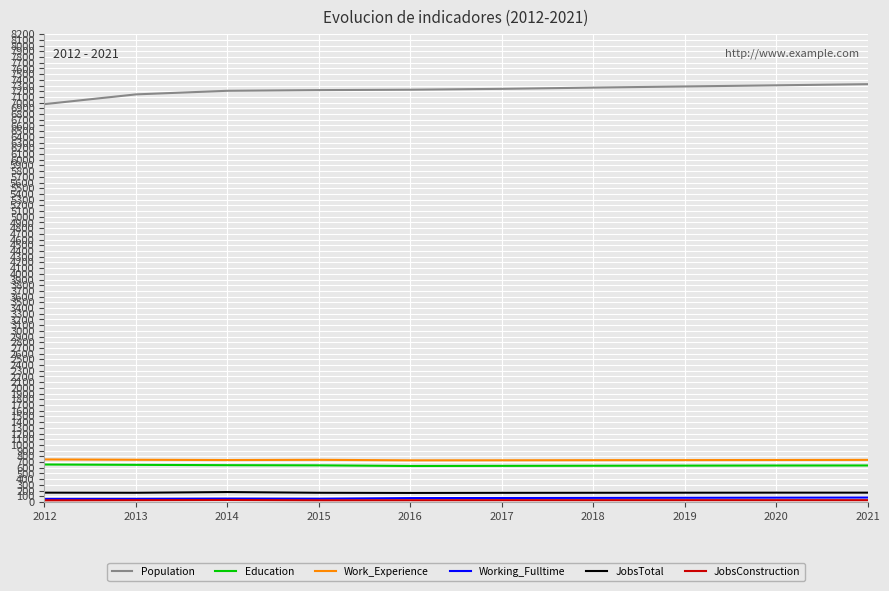

Which series has the largest total across all categories?

Population